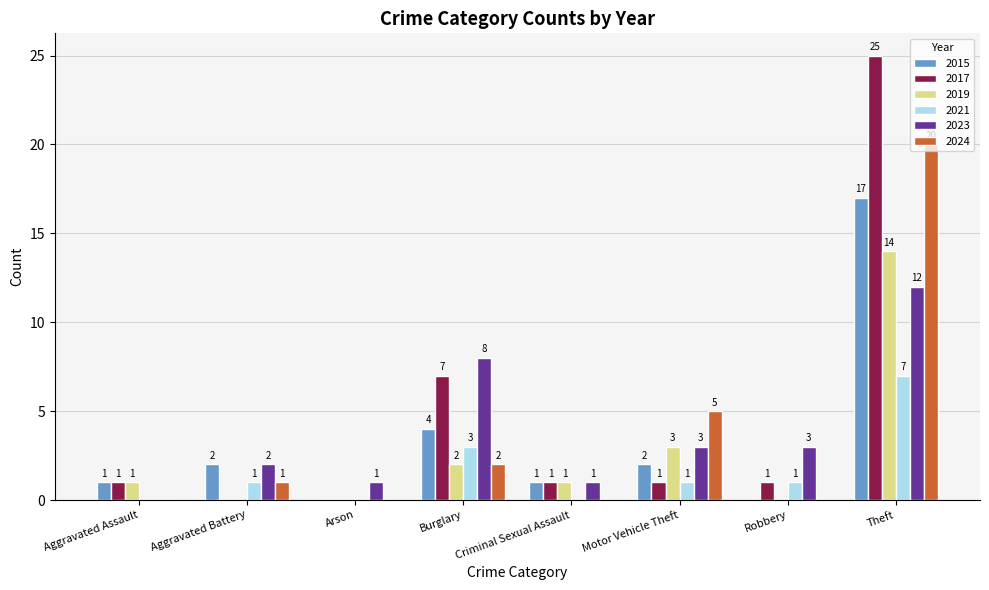

What are all the series names shown in the legend?

2015, 2017, 2019, 2021, 2023, 2024